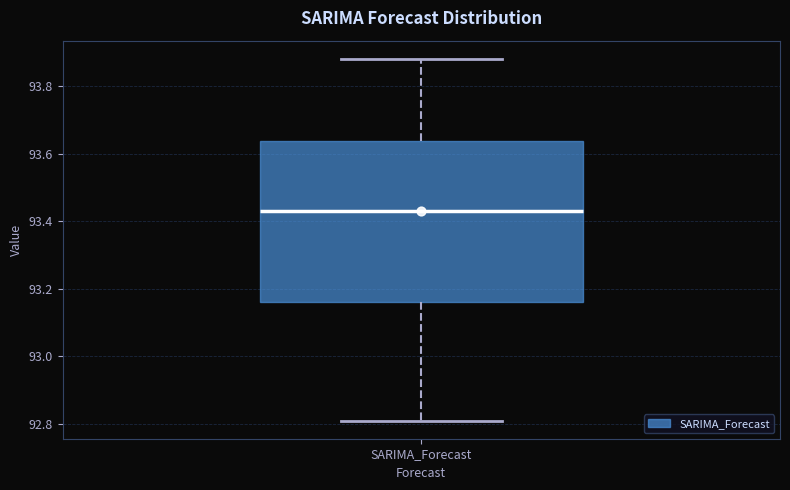

Transcribe this box plot: give where the median line is, the range the box spans, and where the two whiskers end, as read against the y-axis. The values are not printed on the chart, so give them approximately, as read against the axis.

median 93.44, box 93.16 to 93.64, whiskers 92.80 to 93.88